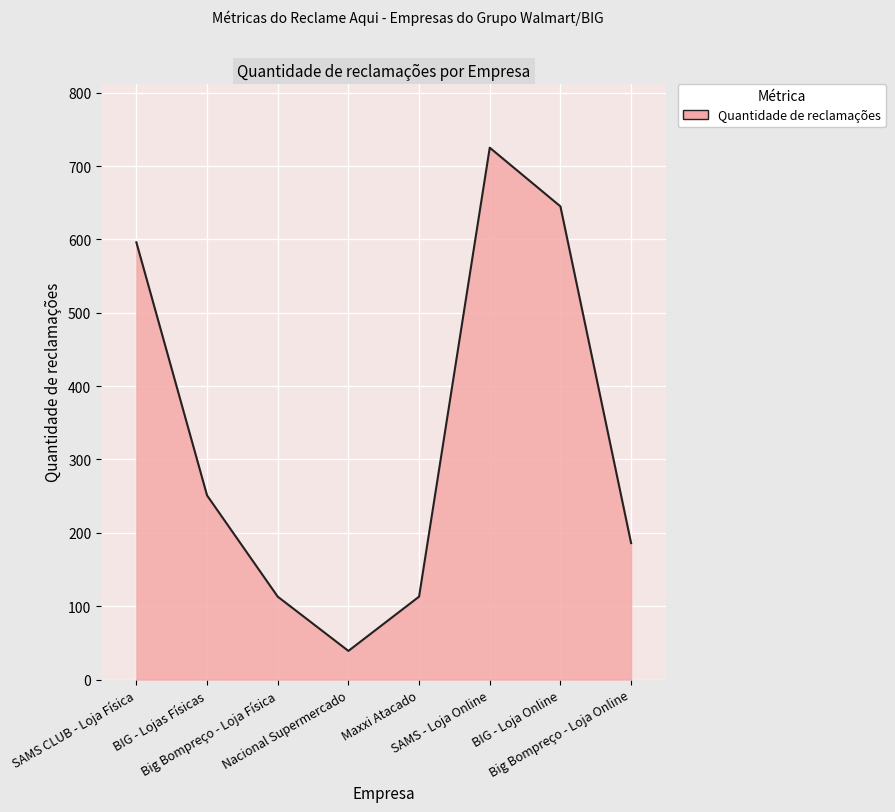

How many interior local valleys (lower than both neighbors) does the data have?

1